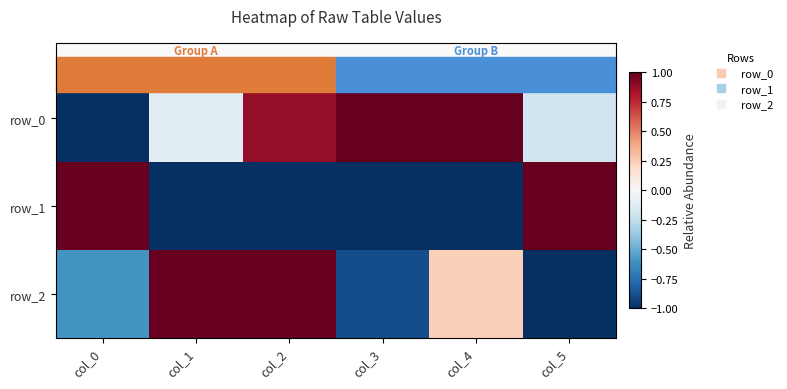

At which category is the sum across all series the highest?

col_2